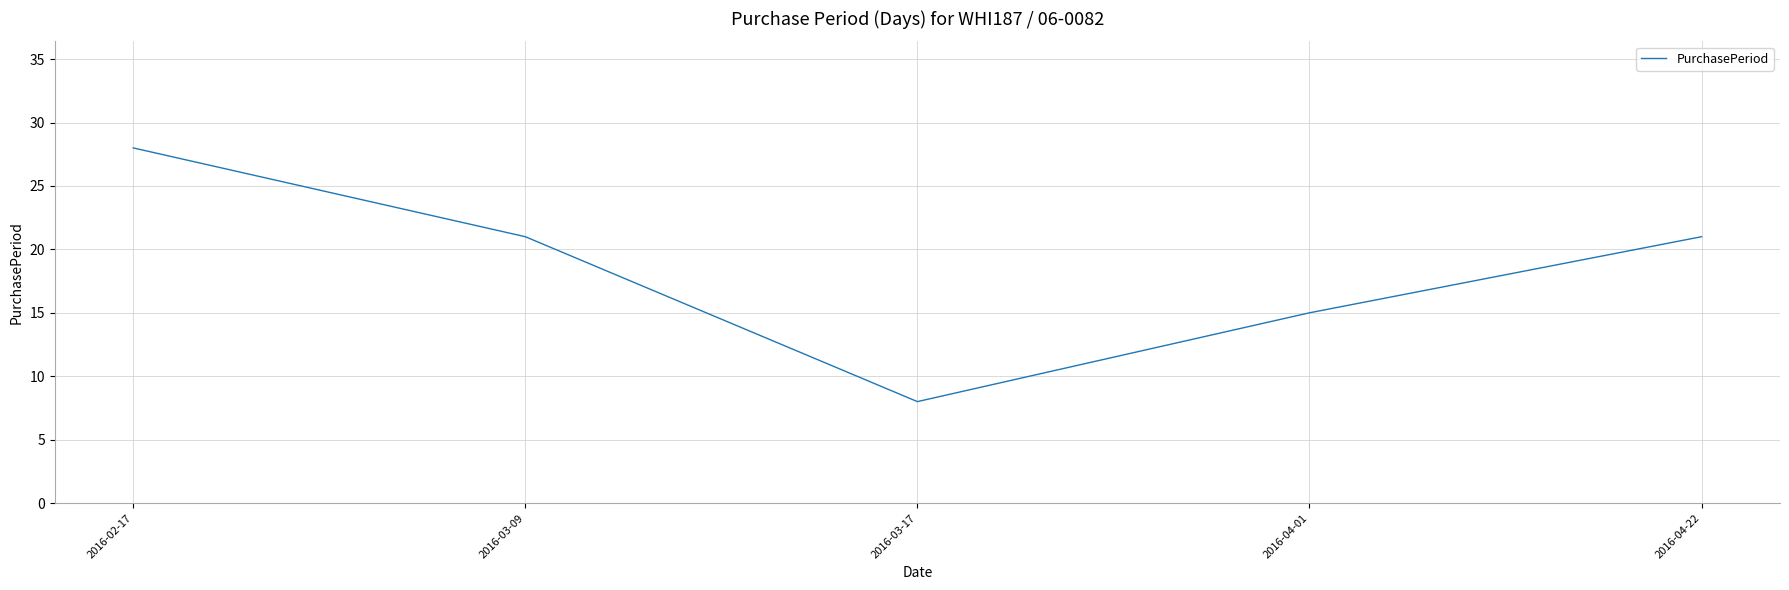

What is the average value?

19